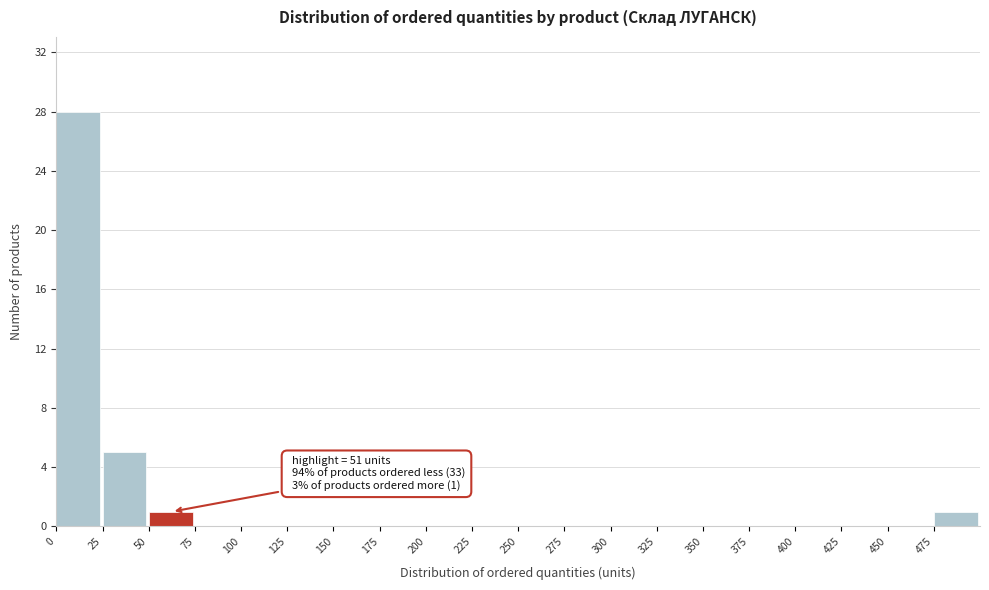

Over which range of the x-axis is the bar tallest?

0 to 25